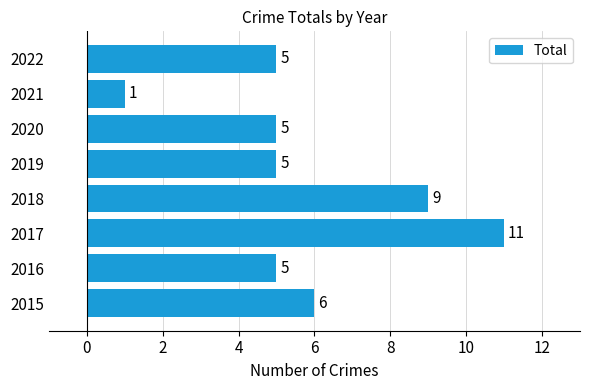

The value at 2019 is 5. True or false?

True